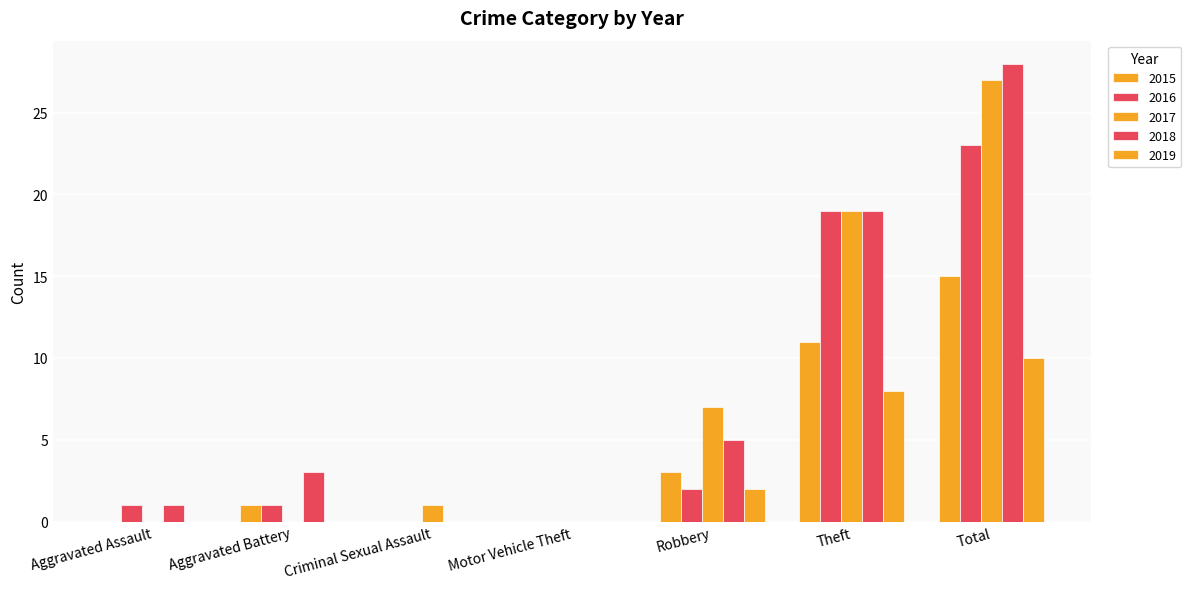

At which label is 2017 closest to 13?

Robbery